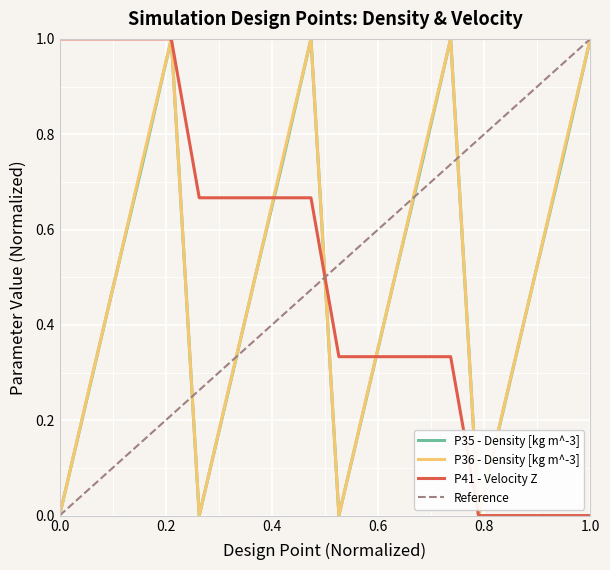

Which has a higher value, DP 1 or DP 7?

DP 7